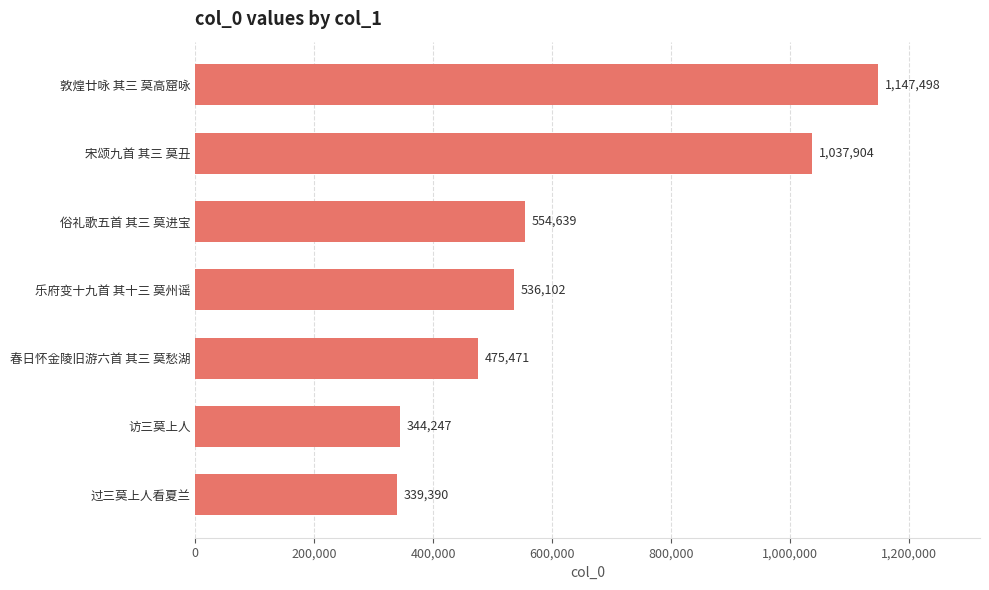

True or false: the data shows 2063675 at 敦煌廿咏 其三 莫高窟咏.

False